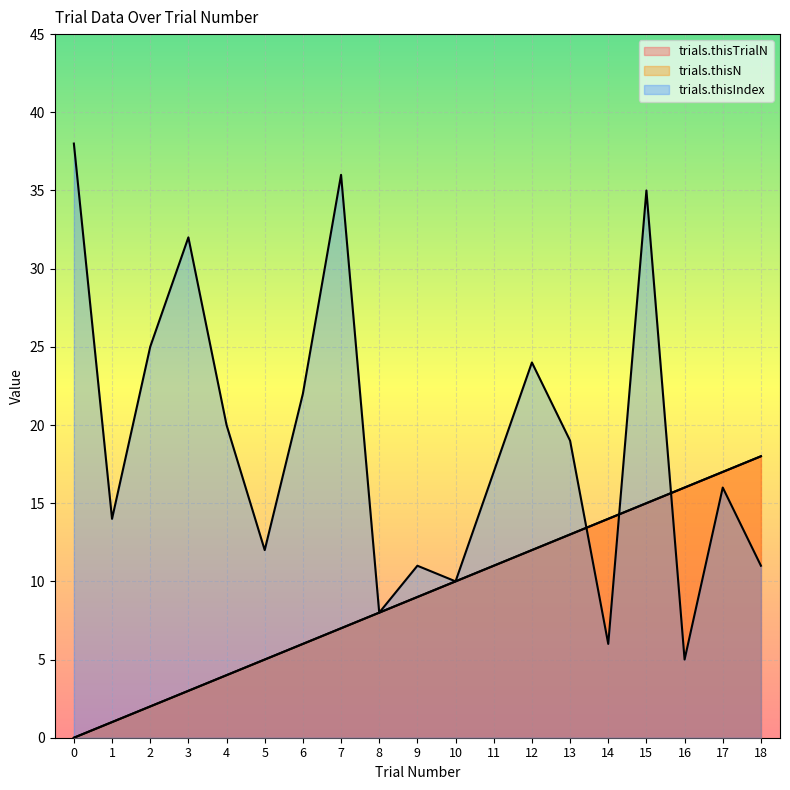

True or false: trials.thisN and trials.thisTrialN intersect in this chart.

False